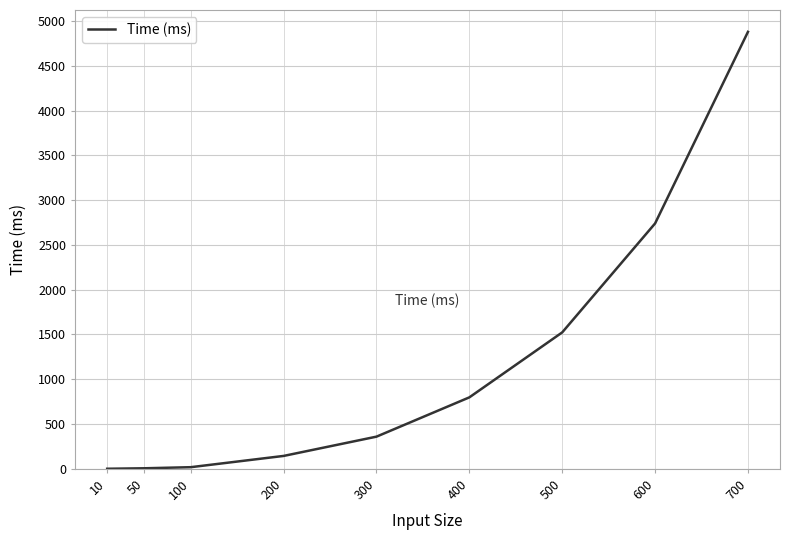

The value at 700 is 7110.4. True or false?

False